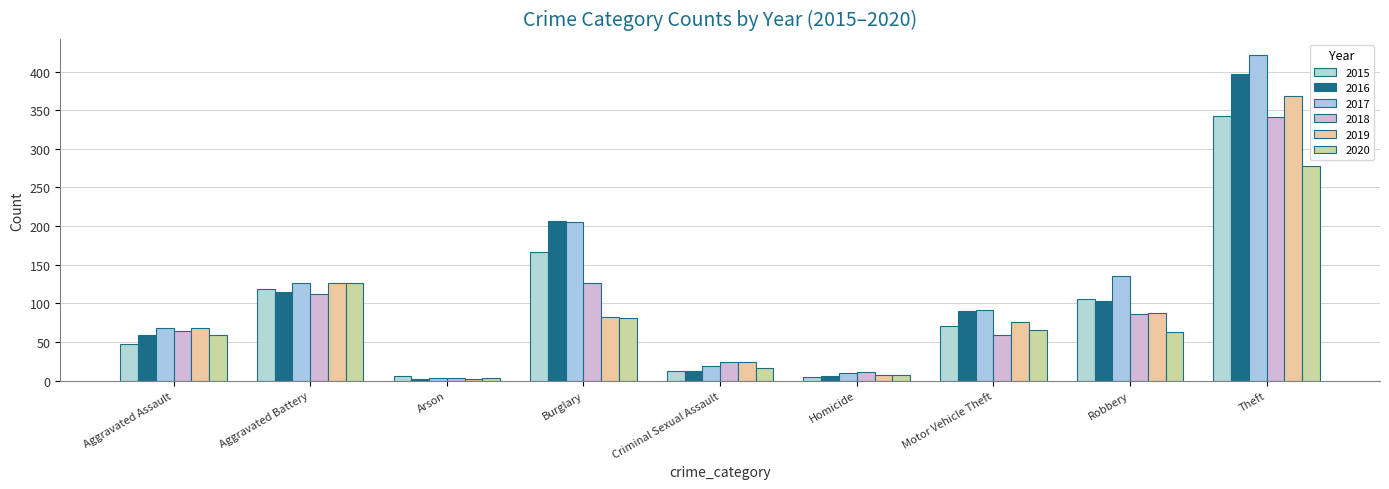

How many series are shown in this chart?

6